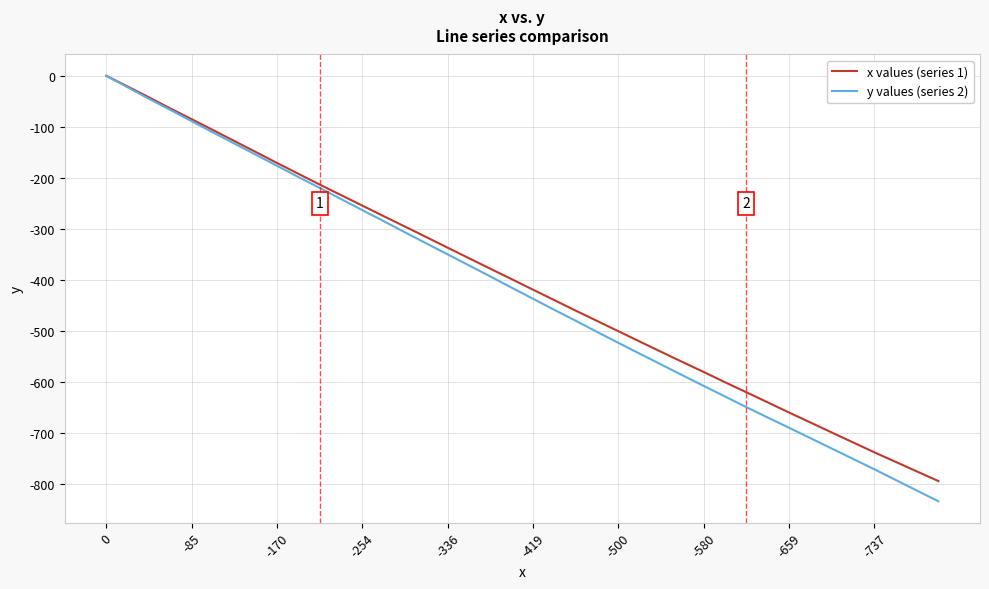

Which series has the widest spread of values?

y values (series 2)